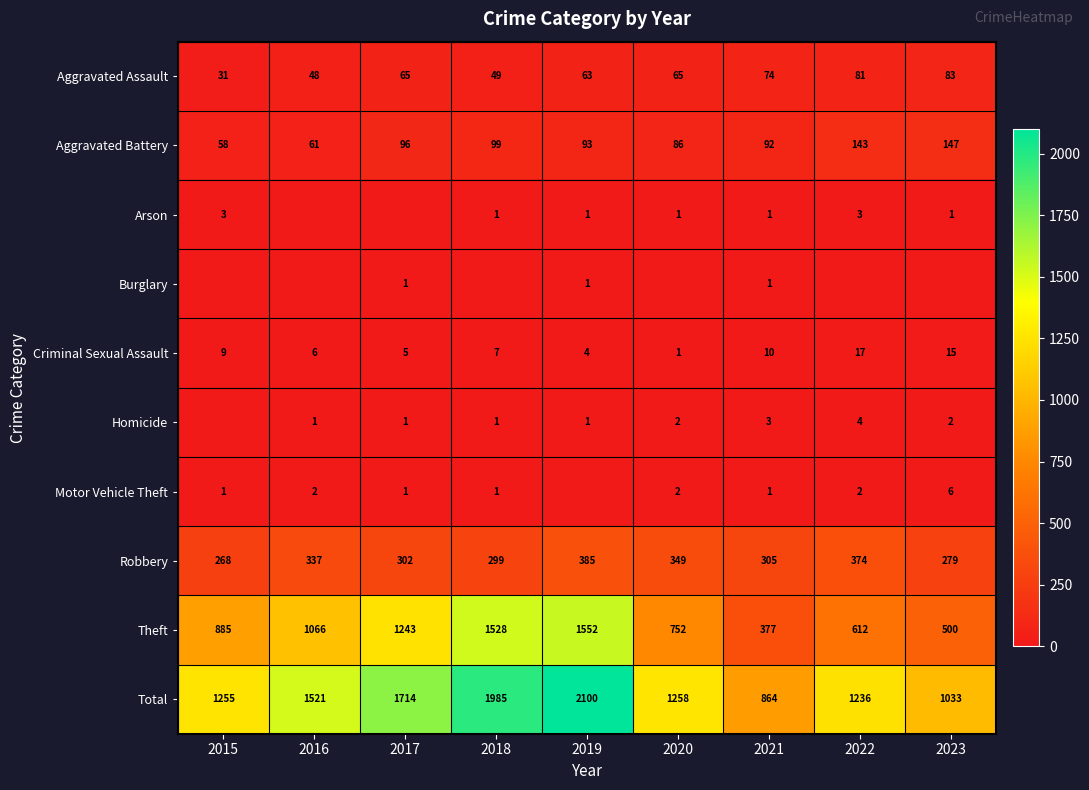

Rank the categories by Criminal Sexual Assault value from highest to lowest.

2022, 2023, 2021, 2015, 2018, 2016, 2017, 2019, 2020